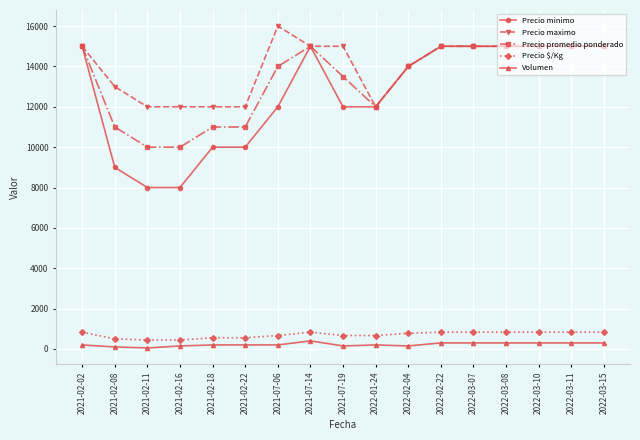

What position from the right is 2021-02-22?

12